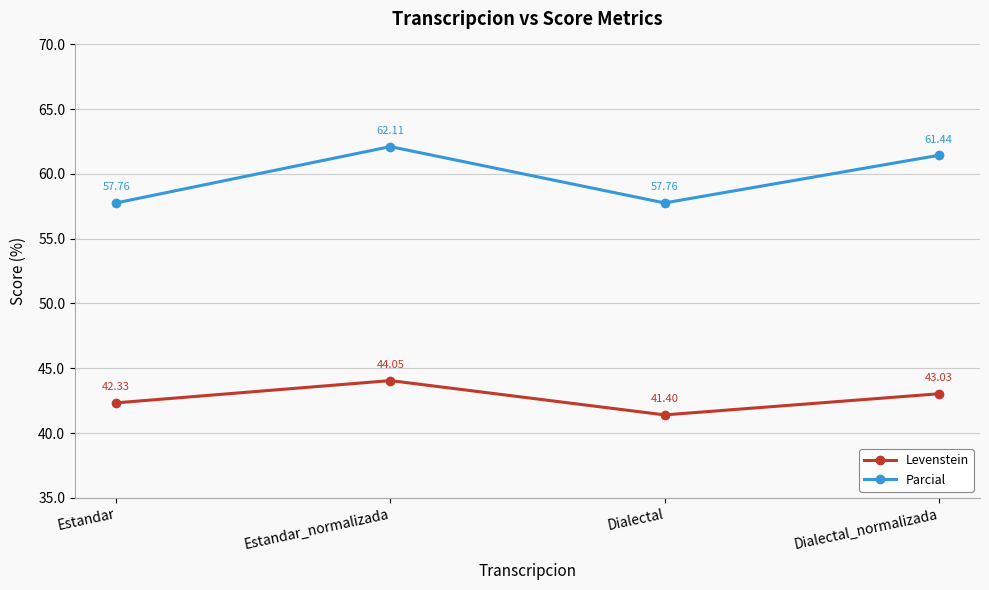

What is the maximum value shown in the chart?

62.1